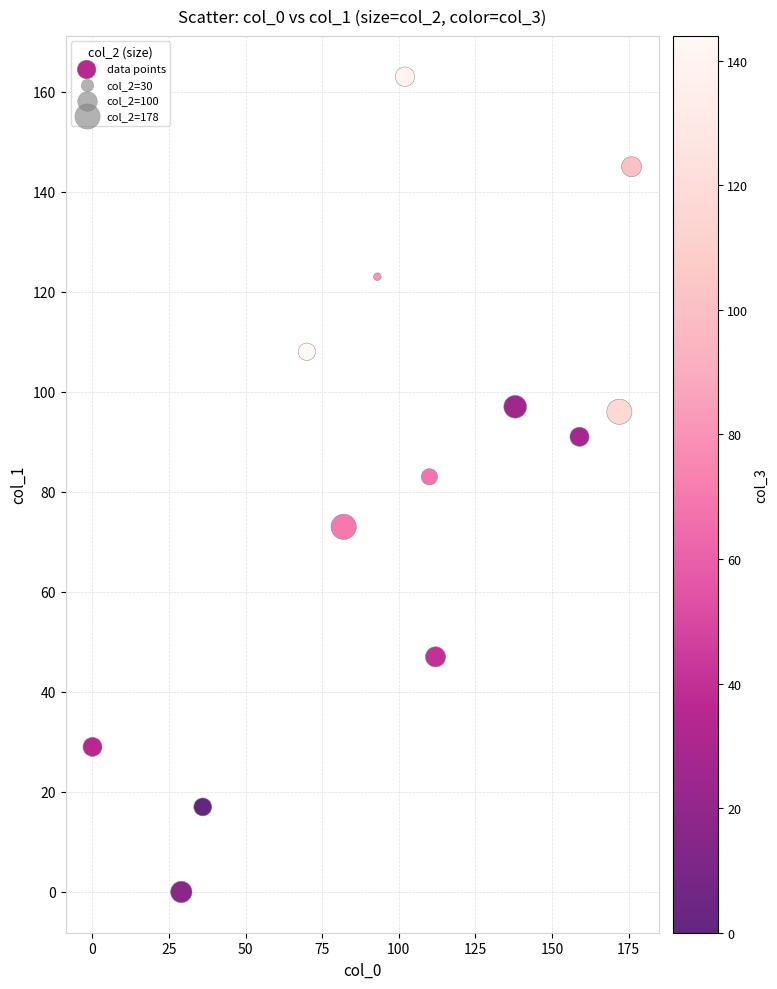

What is the range of Y values (max minus min)?

163